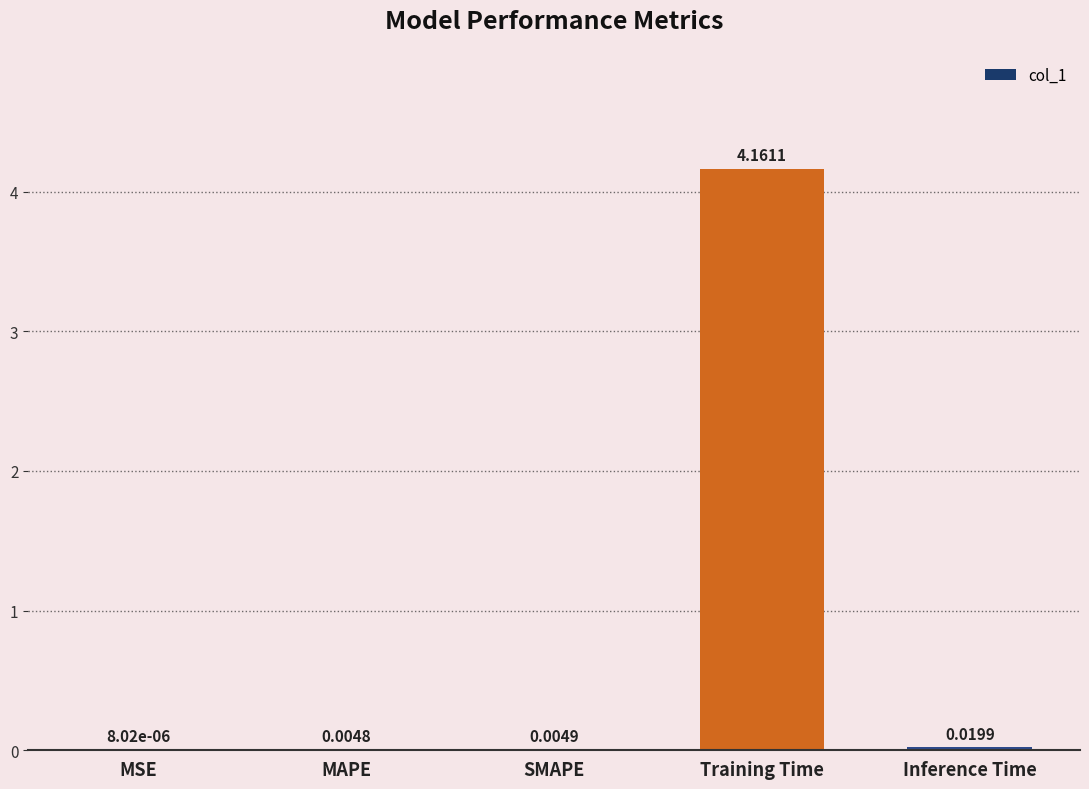

The value at Training Time is 2.2. True or false?

False